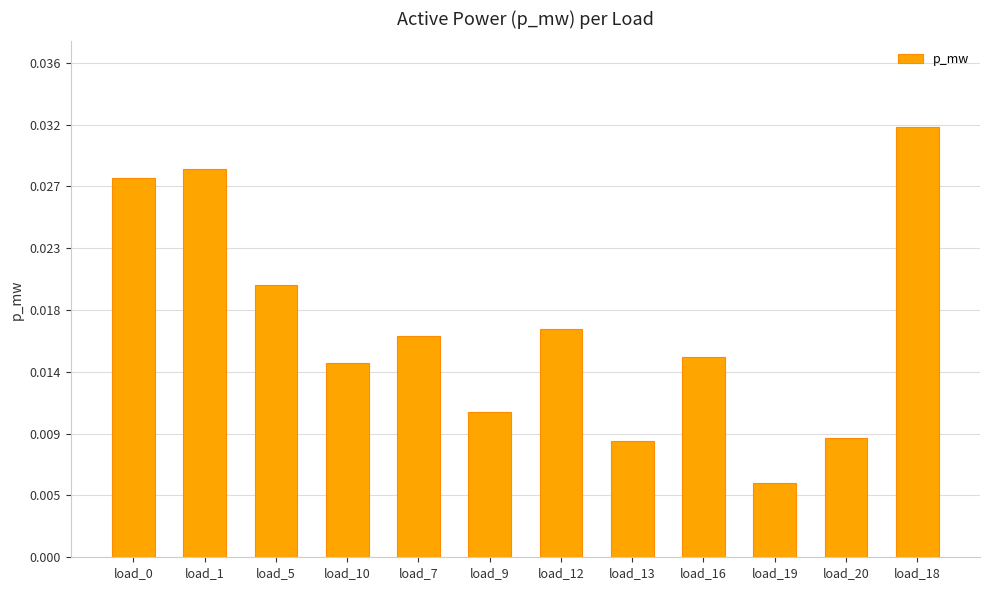

Is it true that the value at load_12 is 0.0?

True